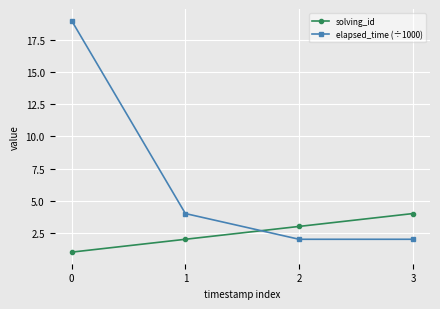

What is the total value across all series at 2?

5